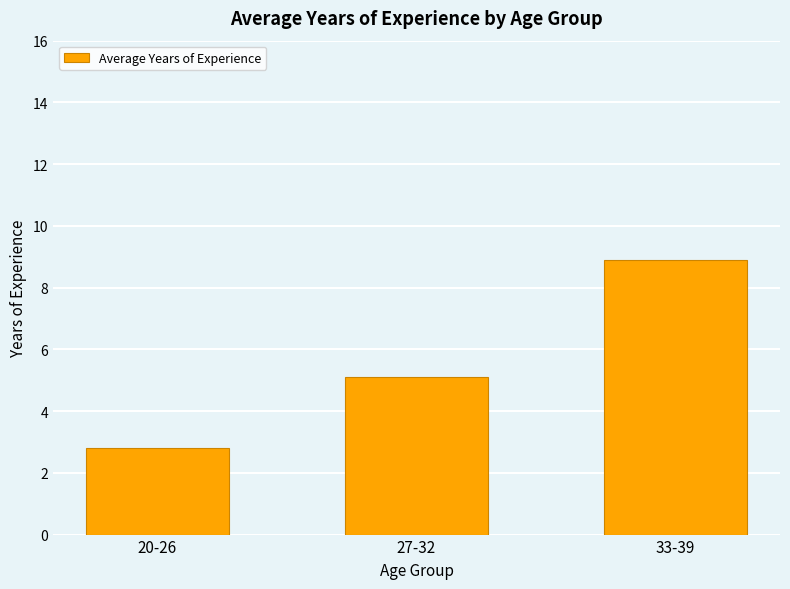

Which label corresponds to the smallest value in the chart?

20-26